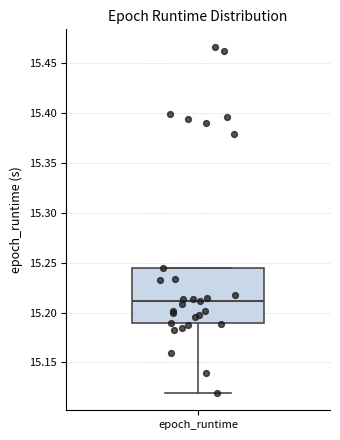

Read this box plot against the y-axis: the position of the median line, the range covered by the box, and the ends of both whiskers. The values are not printed on the chart, so give them approximately, as read against the axis.

median 15.210, box 15.190 to 15.245, whiskers 15.120 to 15.245